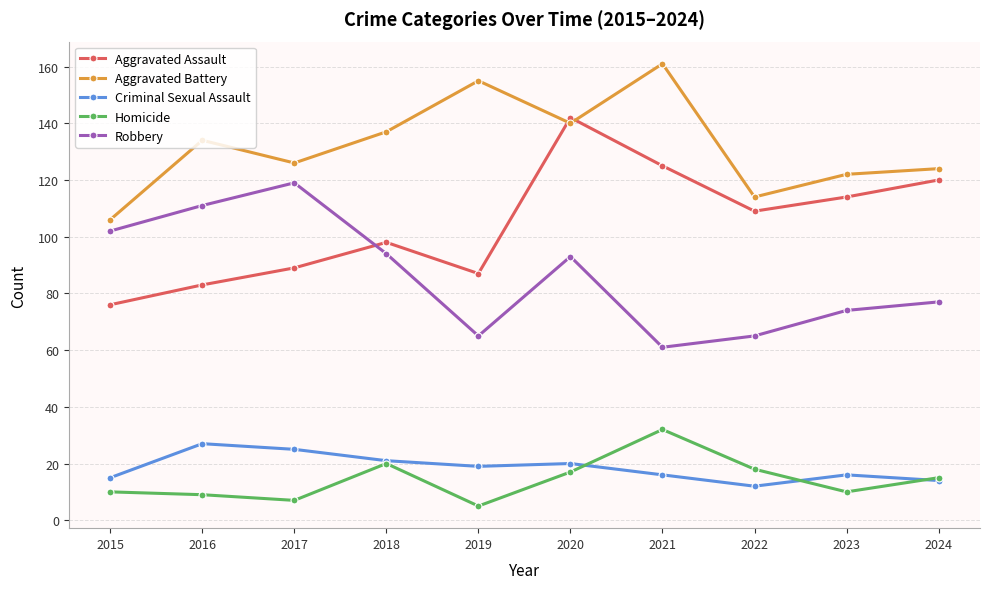

Reading left to right, extract all data points from this chart.

Aggravated Assault: 76	83	89	98	87	142	125	109	114	120
Aggravated Battery: 106	134	126	137	155	140	161	114	122	124
Criminal Sexual Assault: 15	27	25	21	19	20	16	12	16	14
Homicide: 10	9	7	20	5	17	32	18	10	15
Robbery: 102	111	119	94	65	93	61	65	74	77